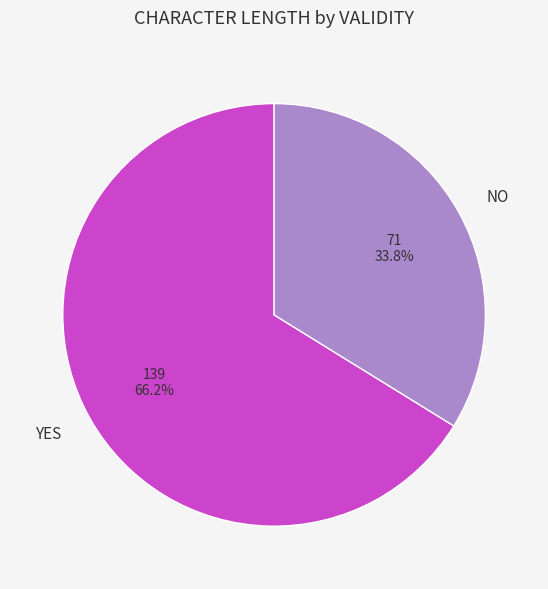

What is the ratio of the value at YES to the value at NO?

2.0